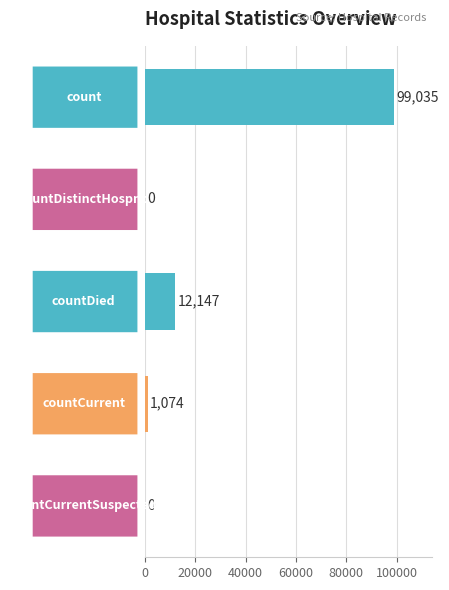

What is the sum of all values?

112256